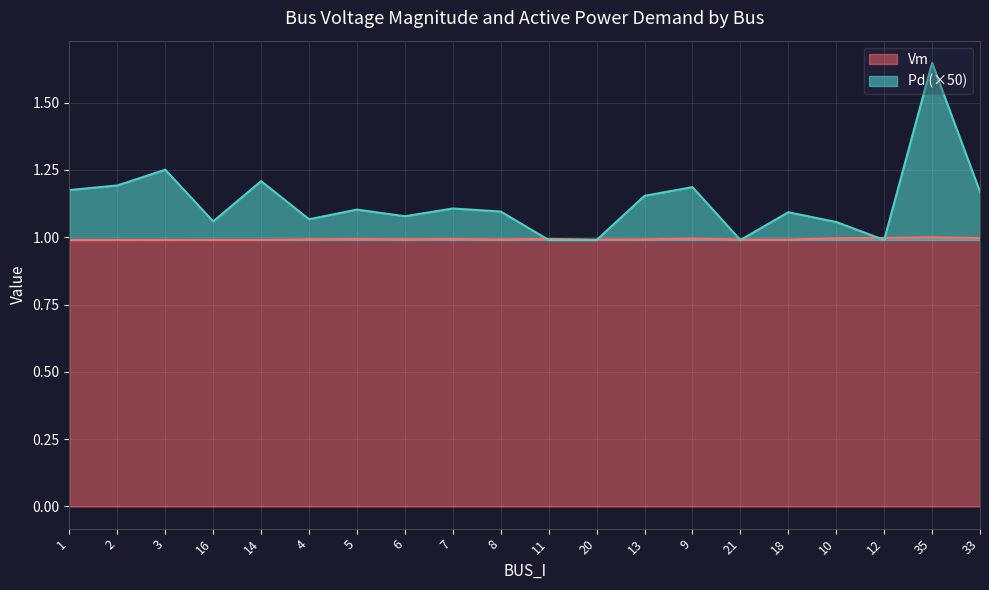

What is the highest value of the Vm series?

1.0